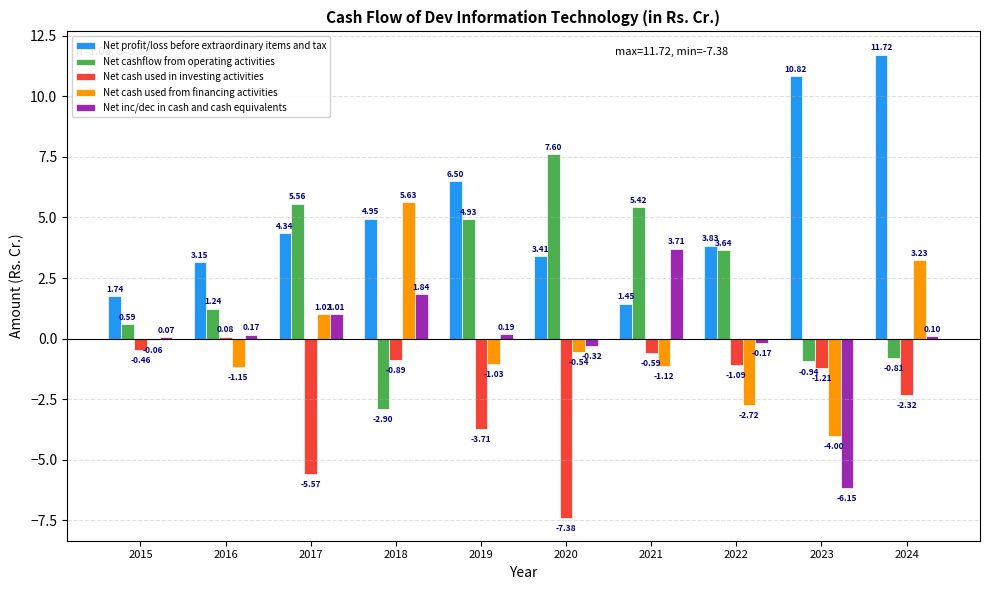

What is the greatest value displayed?

11.7